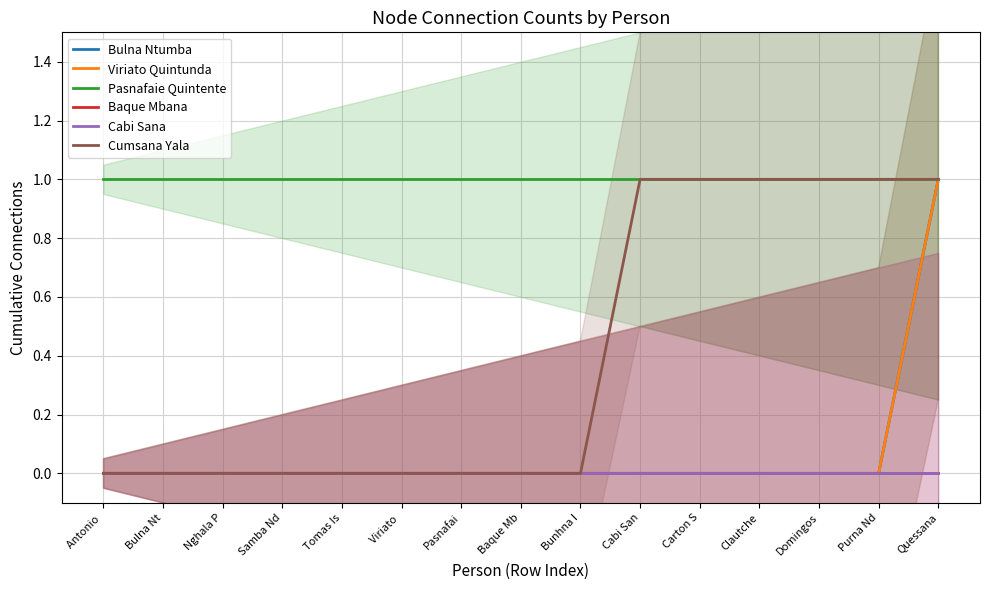

Reading left to right, what are all the values shown in this chart?

Bulna Ntumba: 0	0	0	0	0	0	0	0	0	0	0	0	0	0	1
Viriato Quintunda: 0	0	0	0	0	0	0	0	0	0	0	0	0	0	1
Pasnafaie Quintente: 1	1	1	1	1	1	1	1	1	1	1	1	1	1	1
Baque Mbana: 0	0	0	0	0	0	0	0	0	0	0	0	0	0	0
Cabi Sana: 0	0	0	0	0	0	0	0	0	0	0	0	0	0	0
Cumsana Yala: 0	0	0	0	0	0	0	0	0	1	1	1	1	1	1